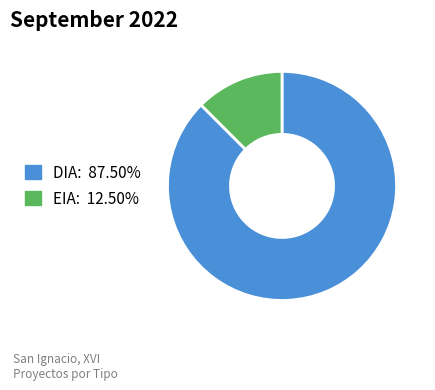

Count the number of slices in the pie.

2